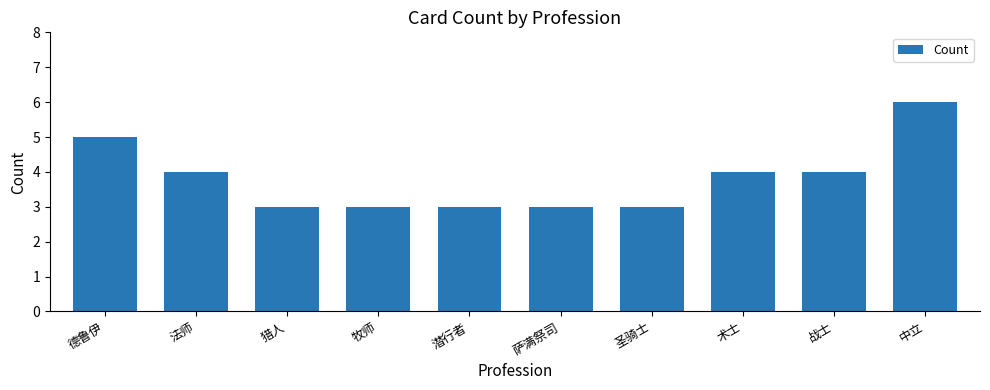

What is the difference between the maximum and second lowest values?

3